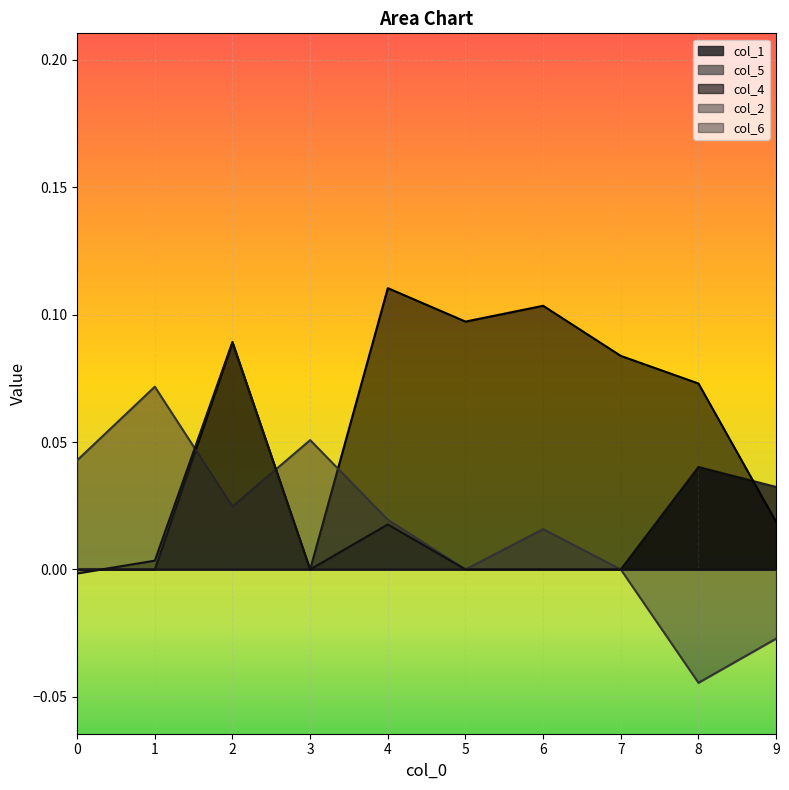

Is the value of col_6 at 7 greater than the value of col_1 at 5?

No